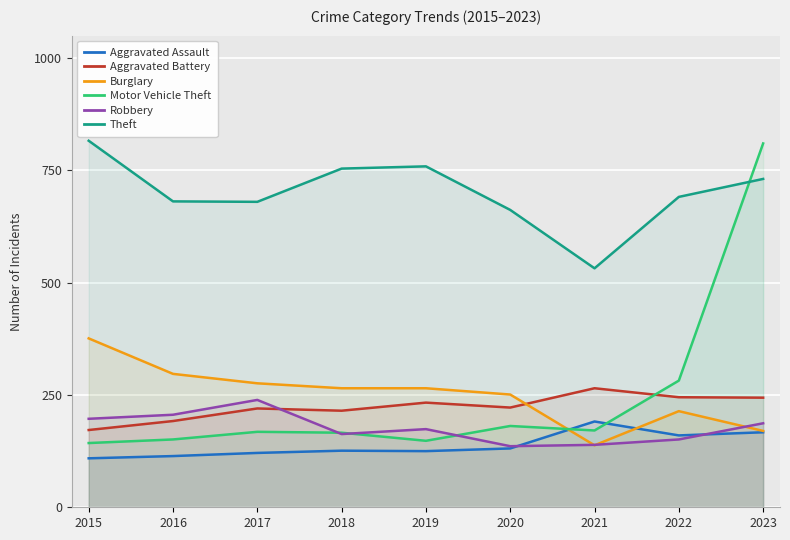

Does the chart display data point markers on the line(s)?

No